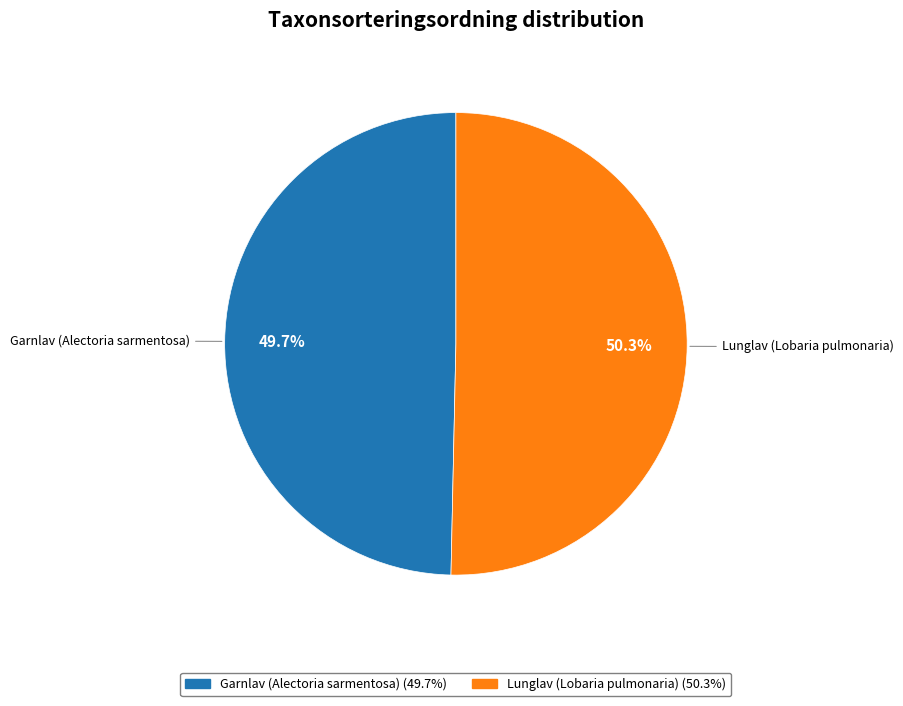

What percentage is the Lunglav (Lobaria pulmonaria) slice, to the nearest percent?

50%